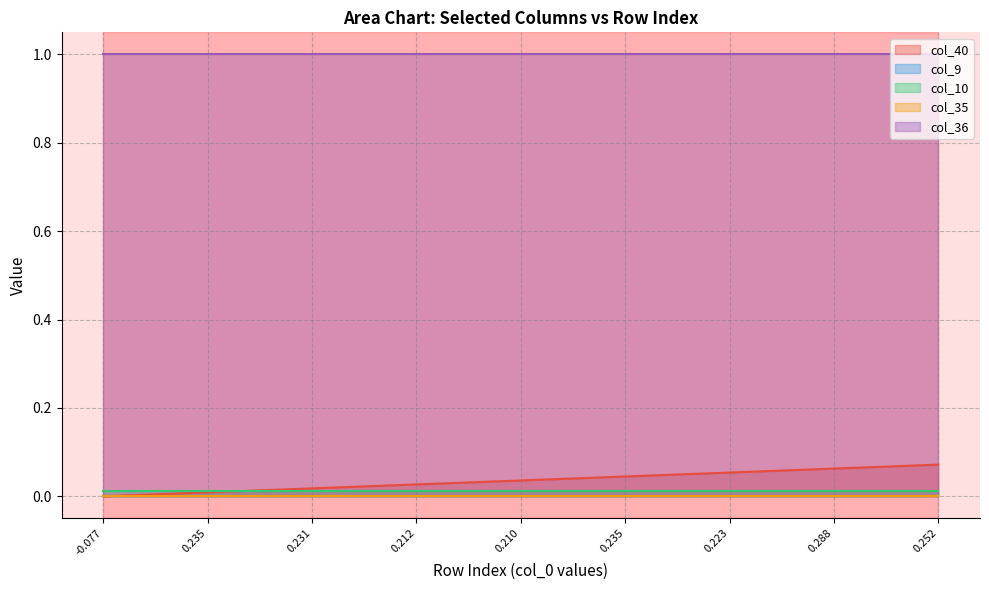

Which series changed the most between 5 and 8?

col_40